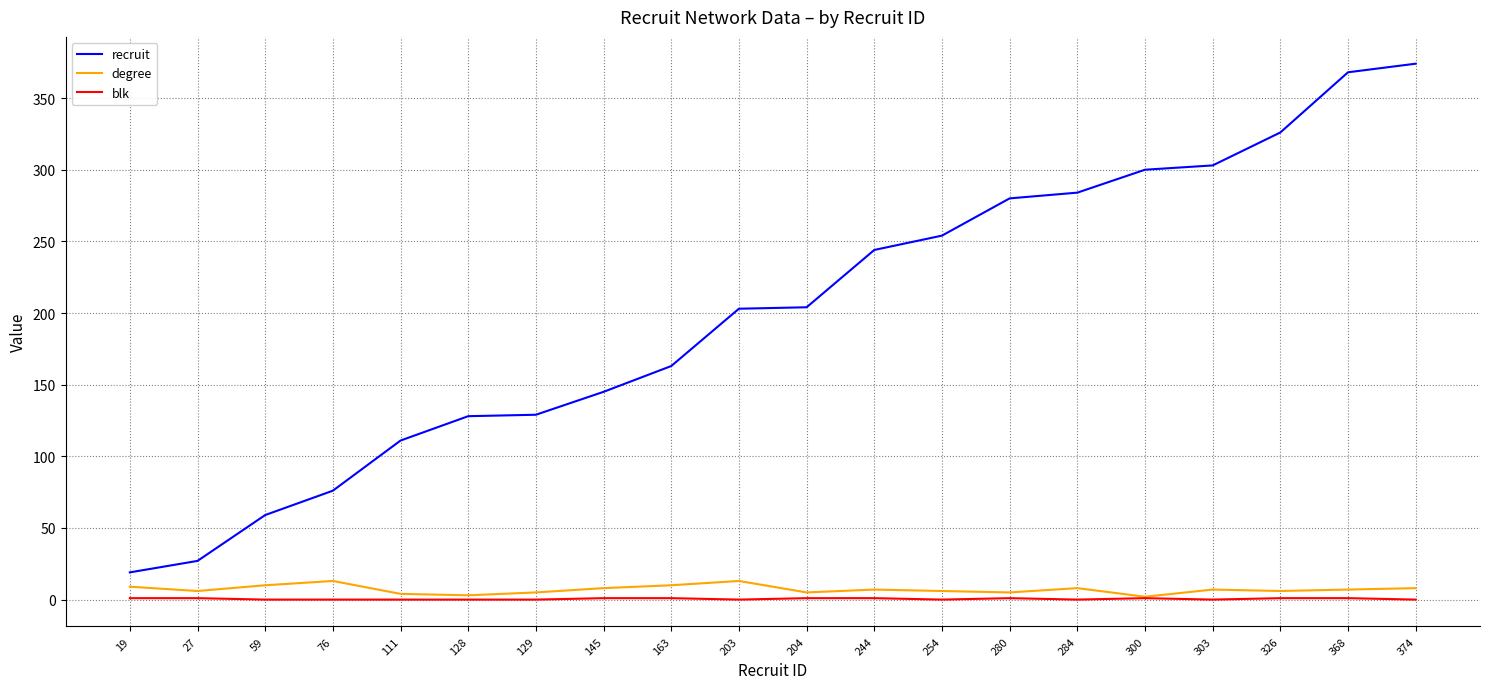

Which series has the largest range (max minus min)?

recruit